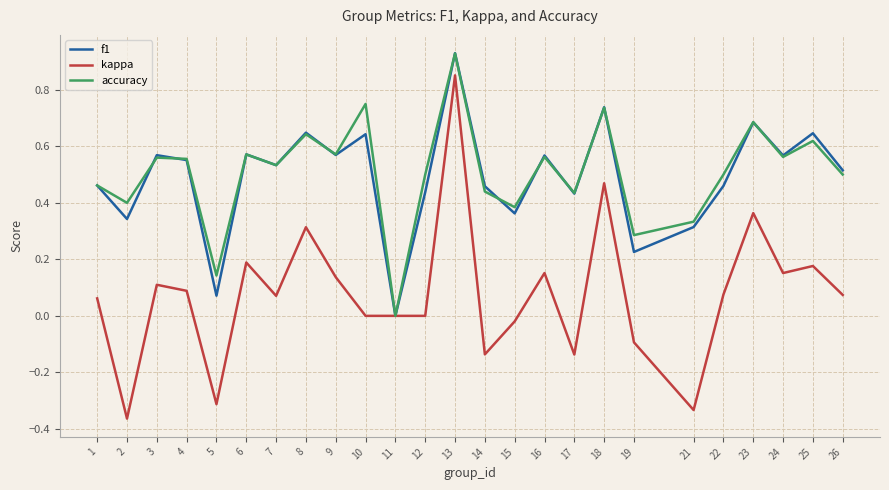

Which series has the widest spread of values?

kappa